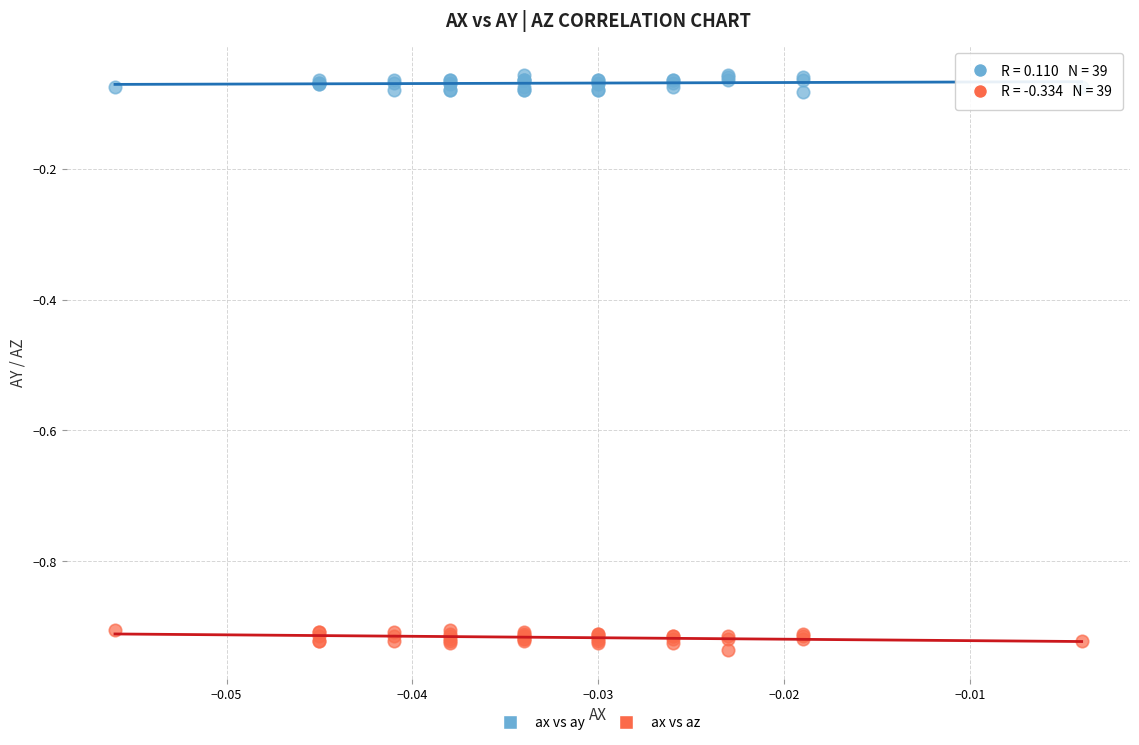

Which series contains the lowest Y value?

ax vs az